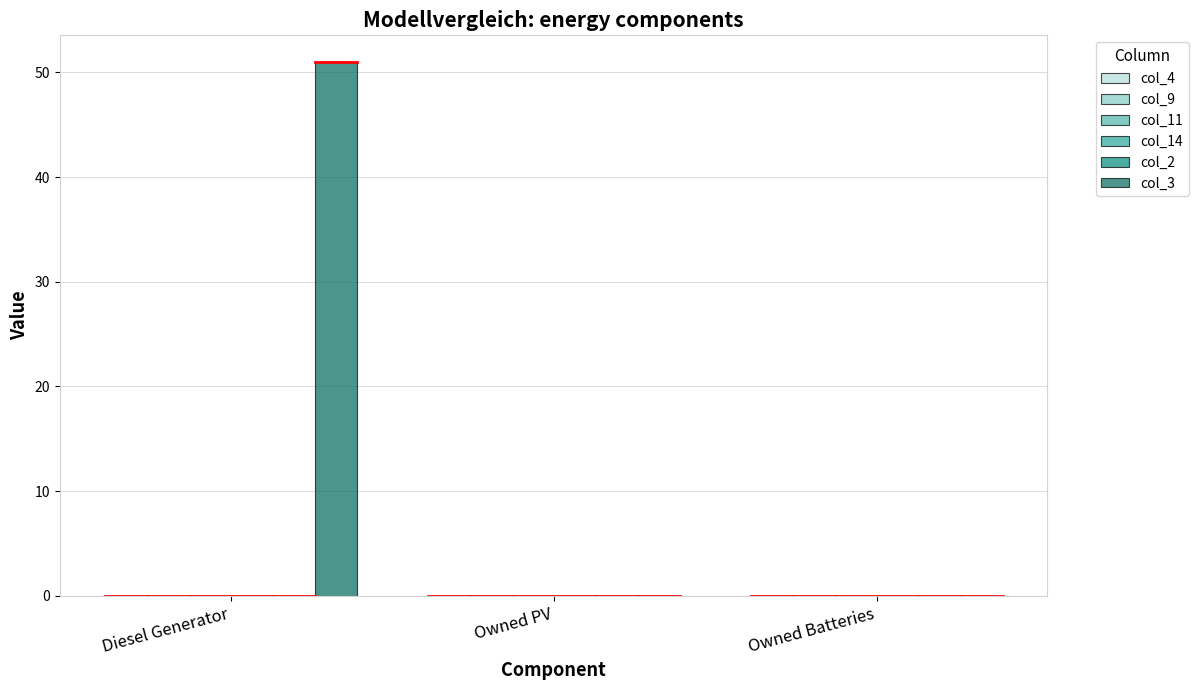

What is the greatest value displayed?

51